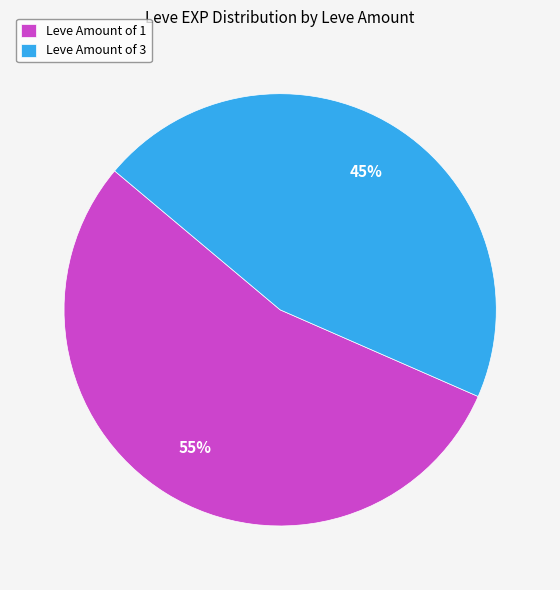

Between Leve Amount of 1 and Leve Amount of 3, which is larger?

Leve Amount of 1